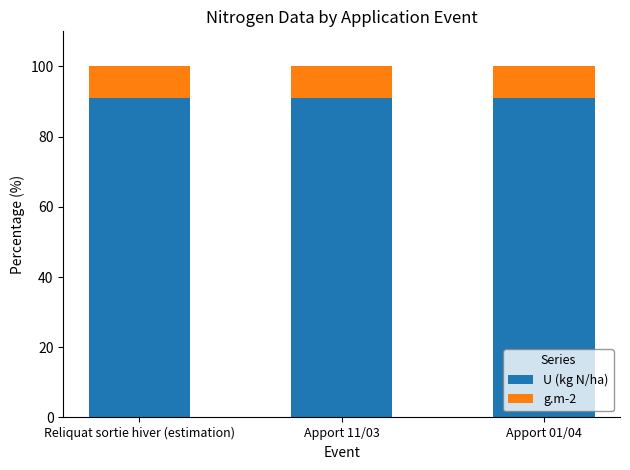

What is the sum of all U (kg N/ha) values?

272.7